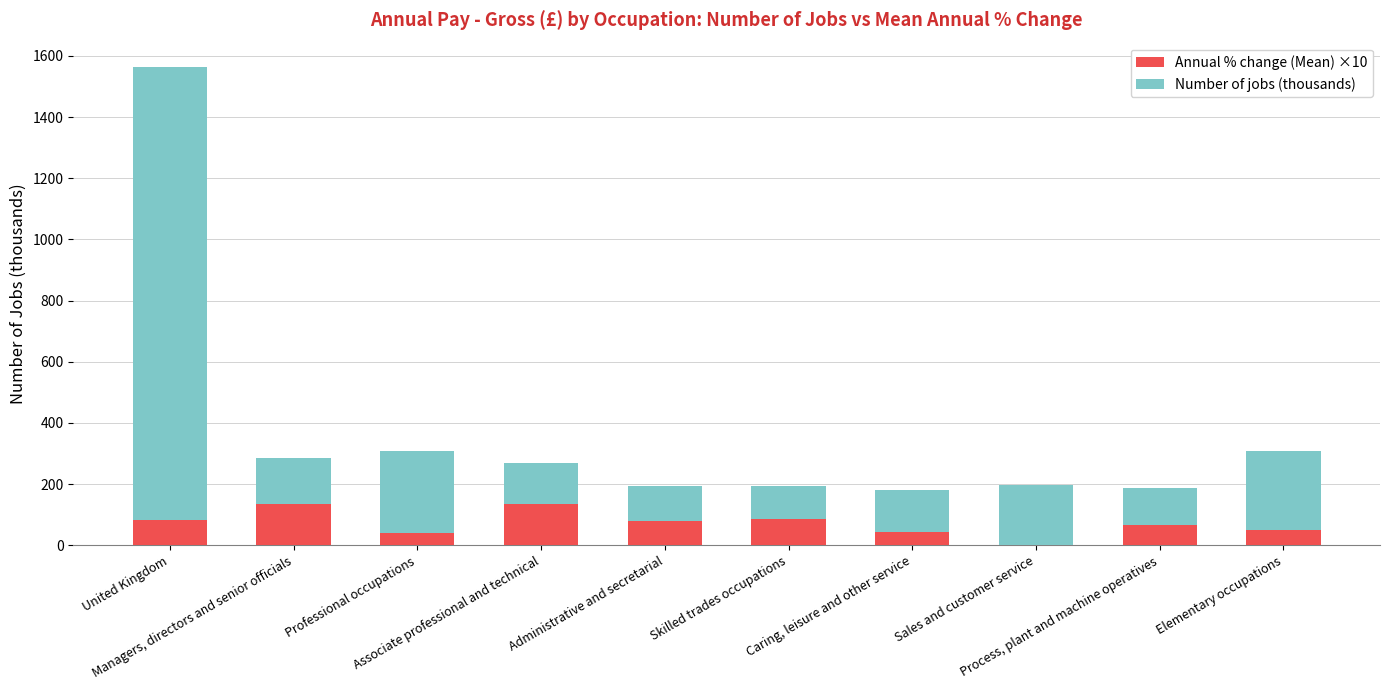

The value of Annual % change (Mean) ×10 at Managers, directors and senior officials is 188. True or false?

False